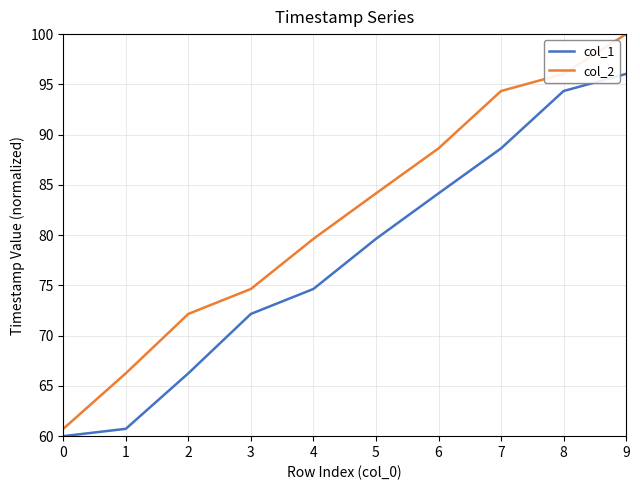

What is the sum of all col_2 values?

816.6